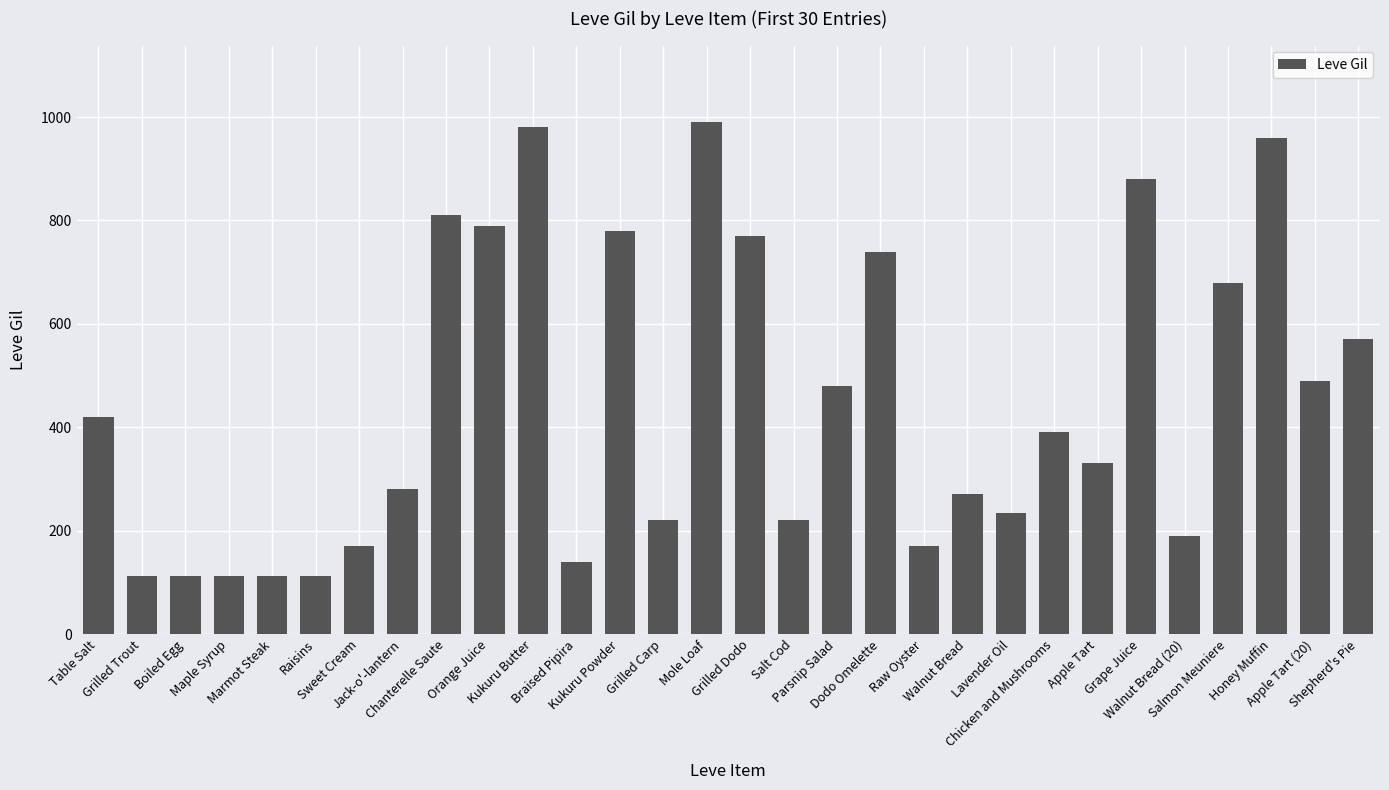

How many bars are there in total?

30